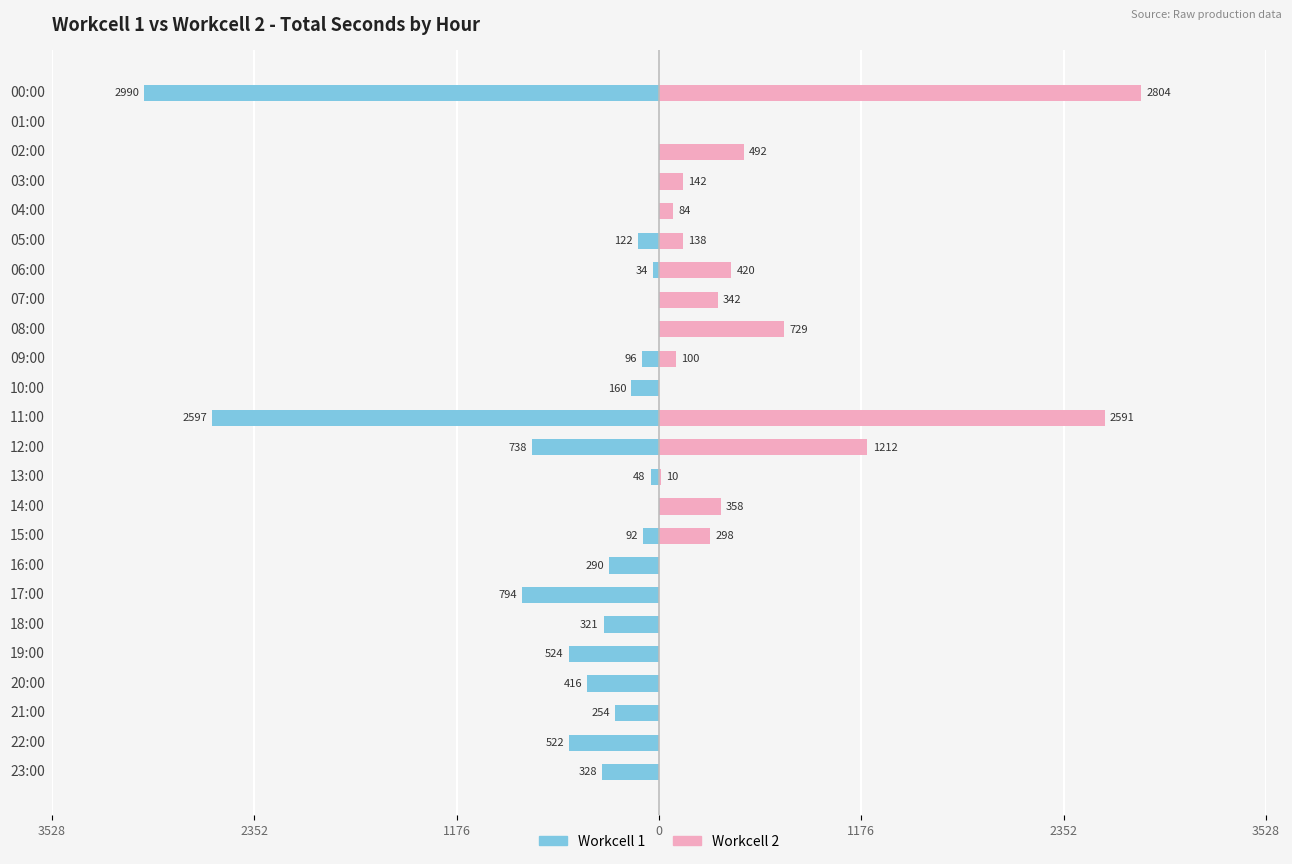

Which has a higher value, 00:00 or 04:00?

04:00